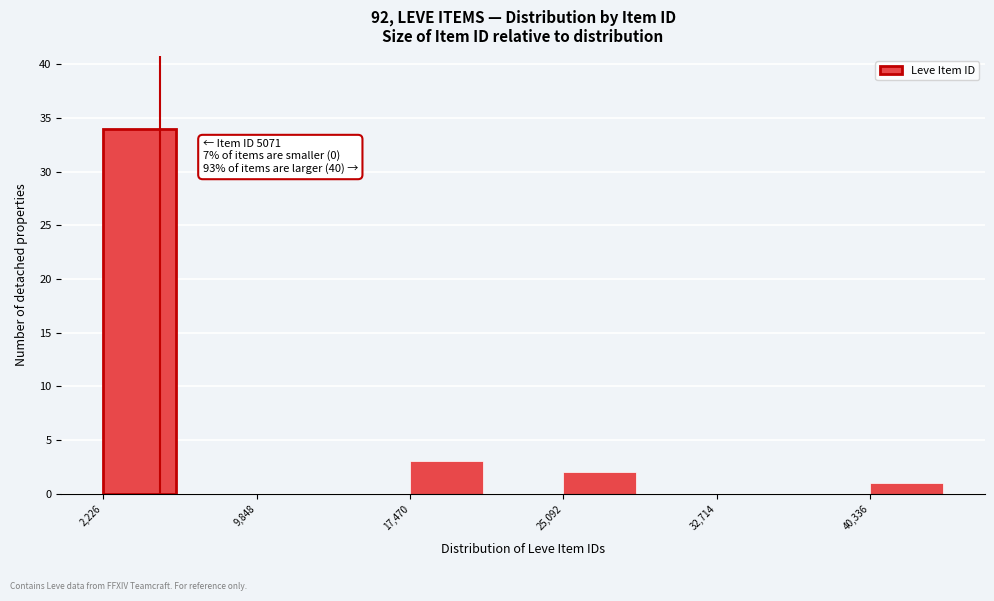

Around what value on the x-axis is the tallest bar? Give the approximate position of its centre, as read against the axis.

4000